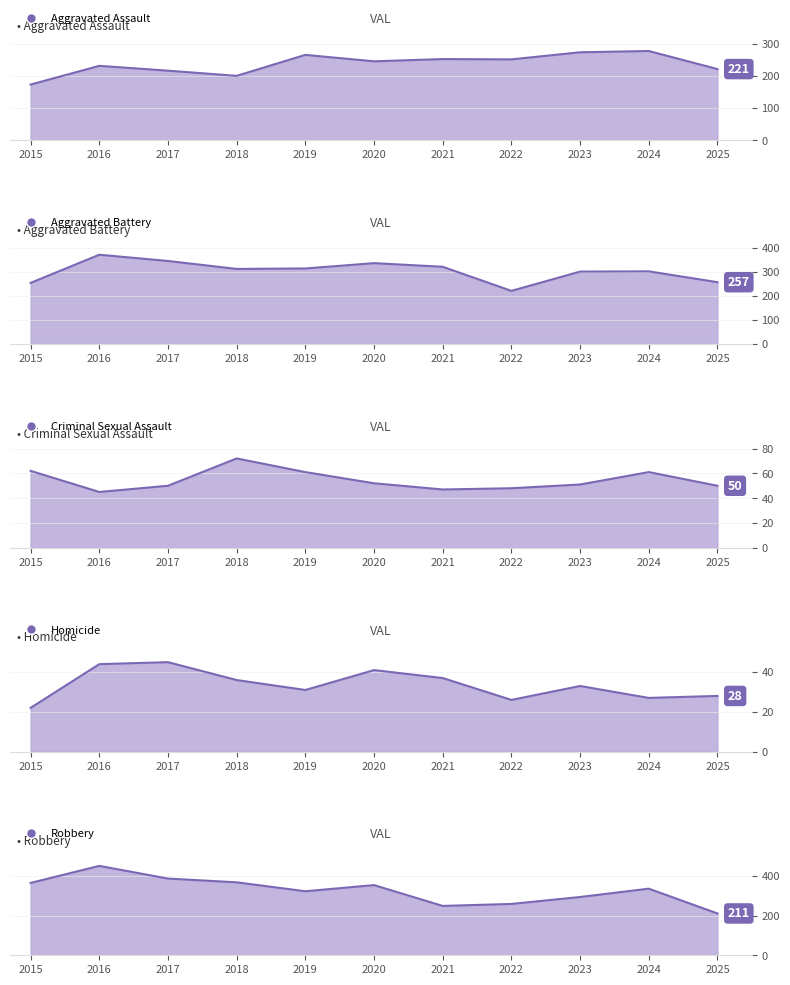

Reading right to left, extract all data points from this chart.

Aggravated Assault: 221	277	273	251	252	245	265	200	216	231	173
Aggravated Battery: 257	302	301	221	321	336	314	312	345	371	254
Criminal Sexual Assault: 50	61	51	48	47	52	61	72	50	45	62
Homicide: 28	27	33	26	37	41	31	36	45	44	22
Robbery: 211	336	294	259	249	354	323	368	387	451	365